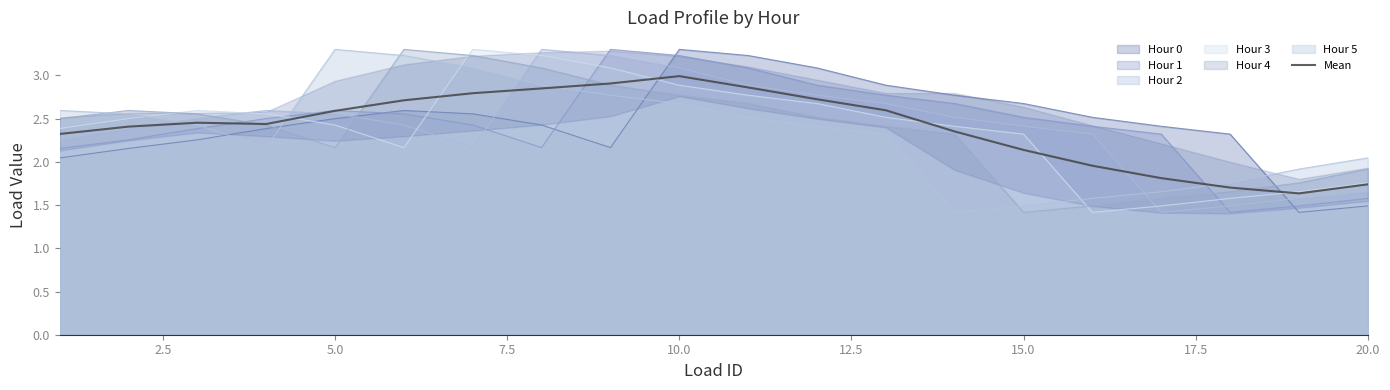

True or false: there are more than 1 points higher than both neighbors.

True